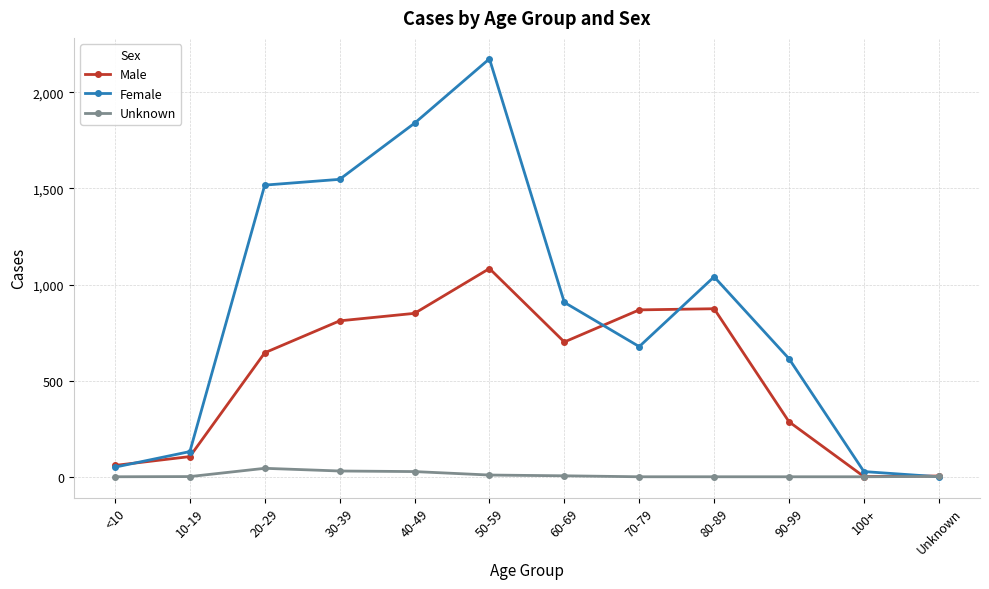

Between 10-19 and 30-39, which series saw the biggest shift?

Female